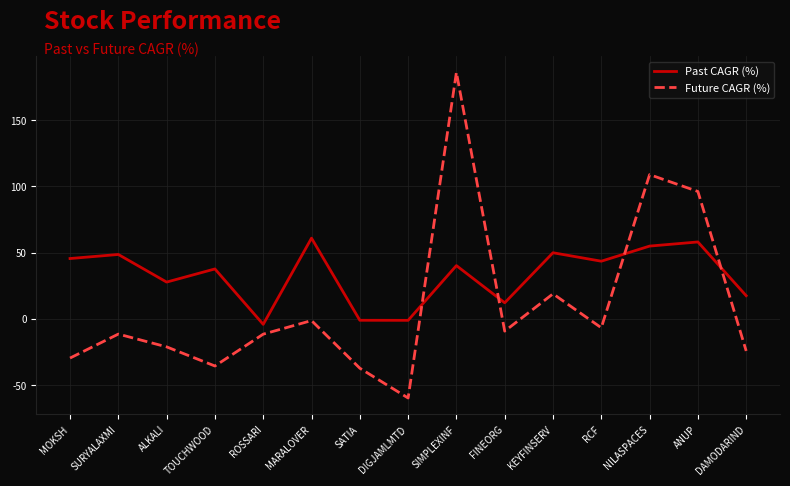

Rank the series by their average value, from highest to lowest.

Past CAGR (%), Future CAGR (%)